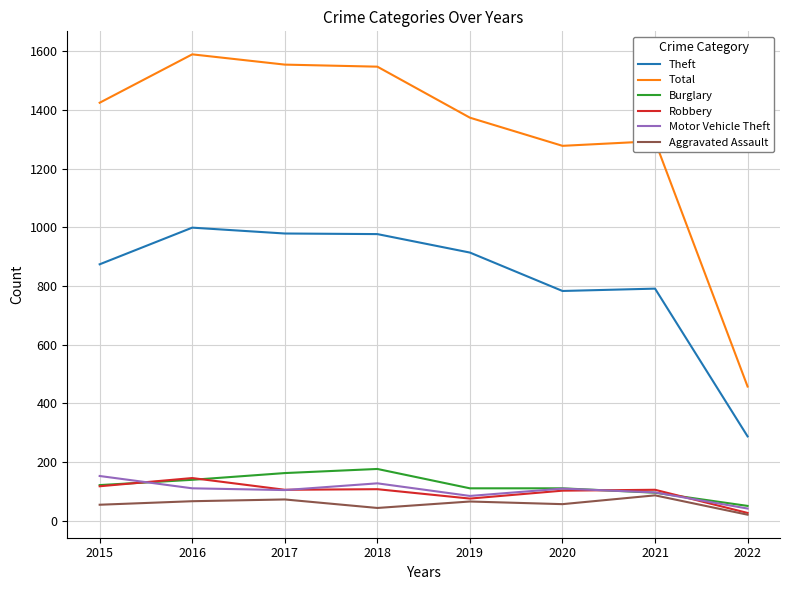

True or false: Aggravated Assault has a value of 72 at 2017.

True